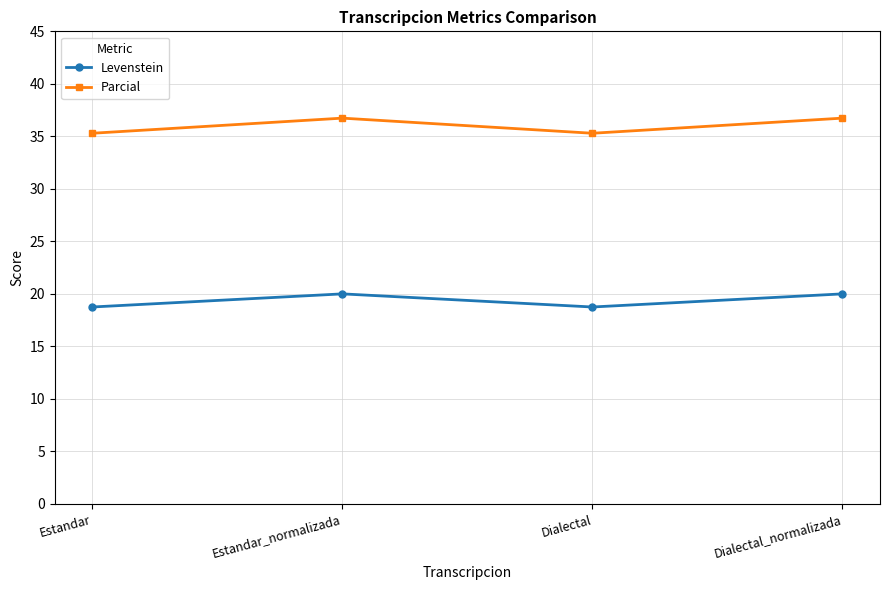

What is the greatest value displayed?

36.7